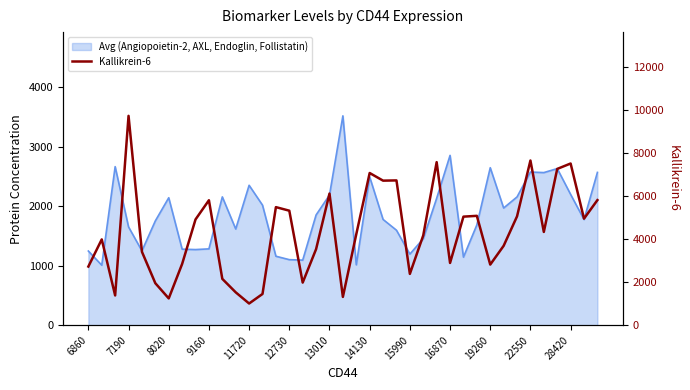

What is the change in value from 14 to 36?

+2026.5